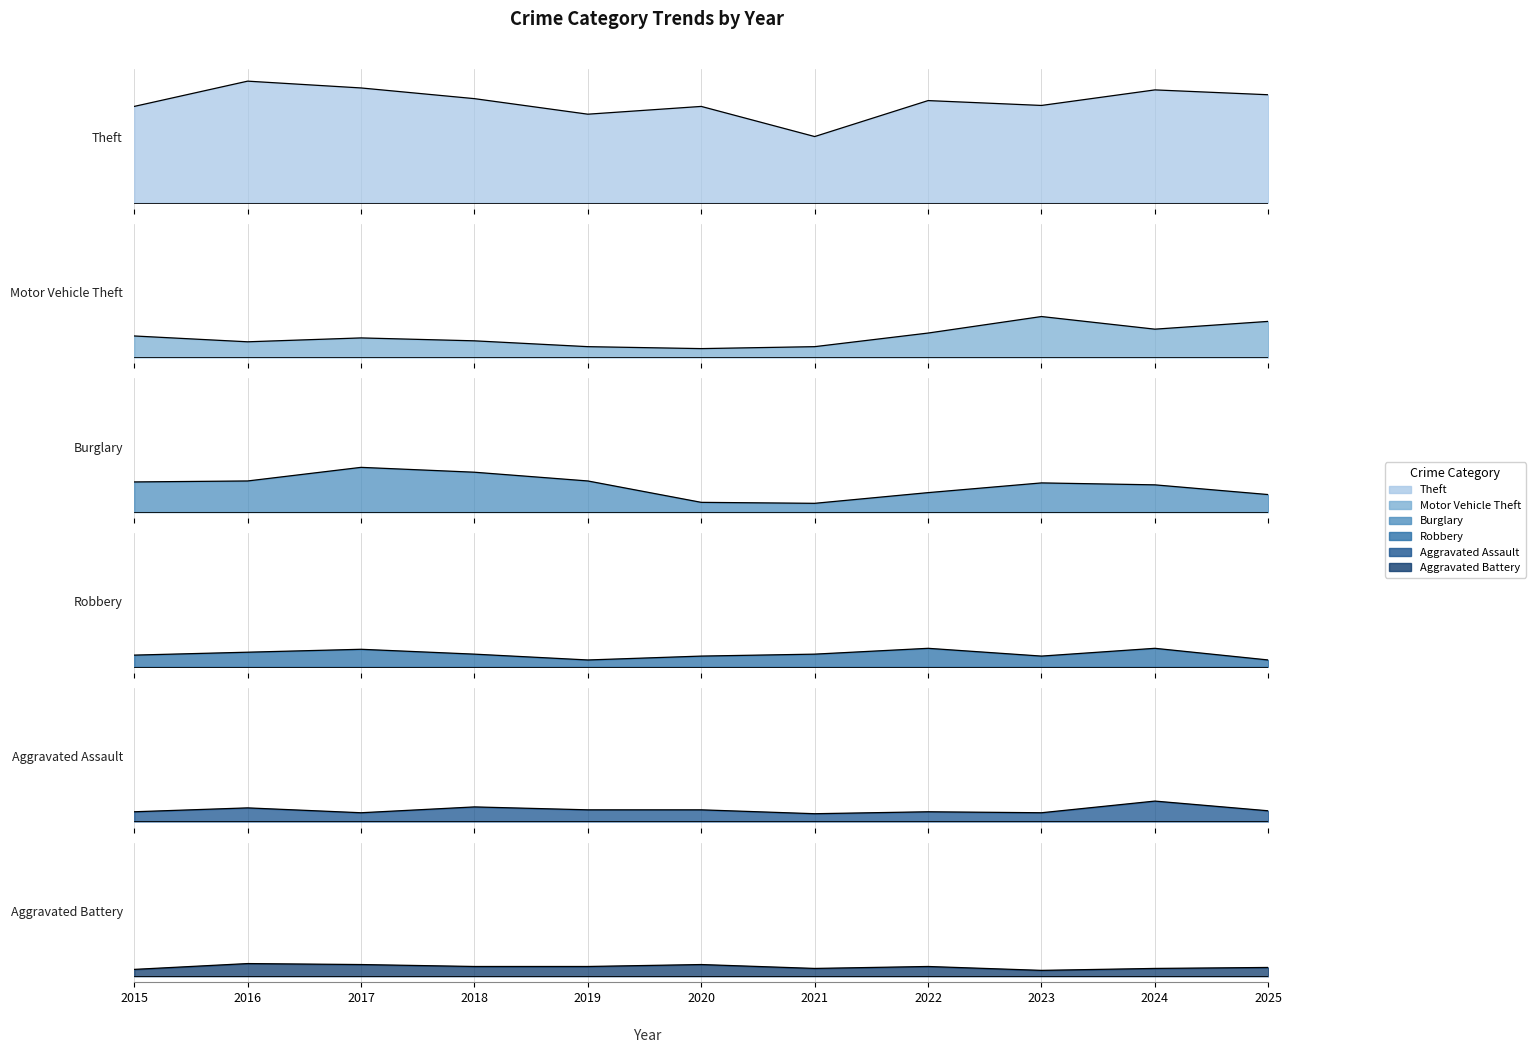

Reading right to left, transcribe all the data shown in this chart.

Theft: 2025=111	2024=116	2023=100	2022=105	2021=68	2020=99	2019=91	2018=107	2017=118	2016=125	2015=99
Motor Vehicle Theft: 2025=37	2024=29	2023=42	2022=25	2021=11	2020=9	2019=11	2018=17	2017=20	2016=16	2015=22
Burglary: 2025=18	2024=28	2023=30	2022=20	2021=9	2020=10	2019=32	2018=41	2017=46	2016=32	2015=31
Robbery: 2025=7	2024=19	2023=11	2022=19	2021=13	2020=11	2019=7	2018=13	2017=18	2016=15	2015=12
Aggravated Assault: 2025=11	2024=21	2023=9	2022=10	2021=8	2020=12	2019=12	2018=15	2017=9	2016=14	2015=10
Aggravated Battery: 2025=9	2024=8	2023=6	2022=10	2021=8	2020=12	2019=10	2018=10	2017=12	2016=13	2015=7